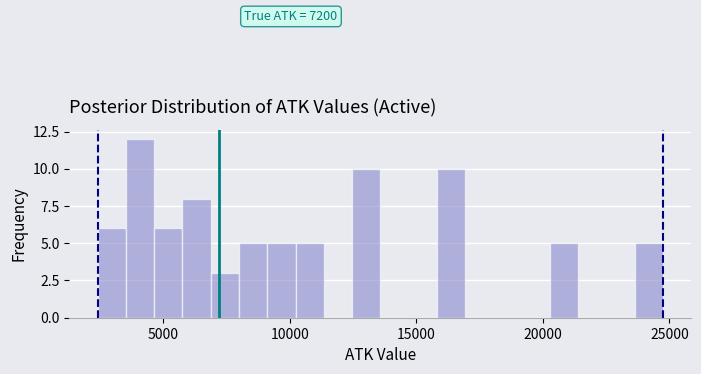

Around what value on the x-axis is the tallest bar? Give the approximate position of its centre, as read against the axis.

4000